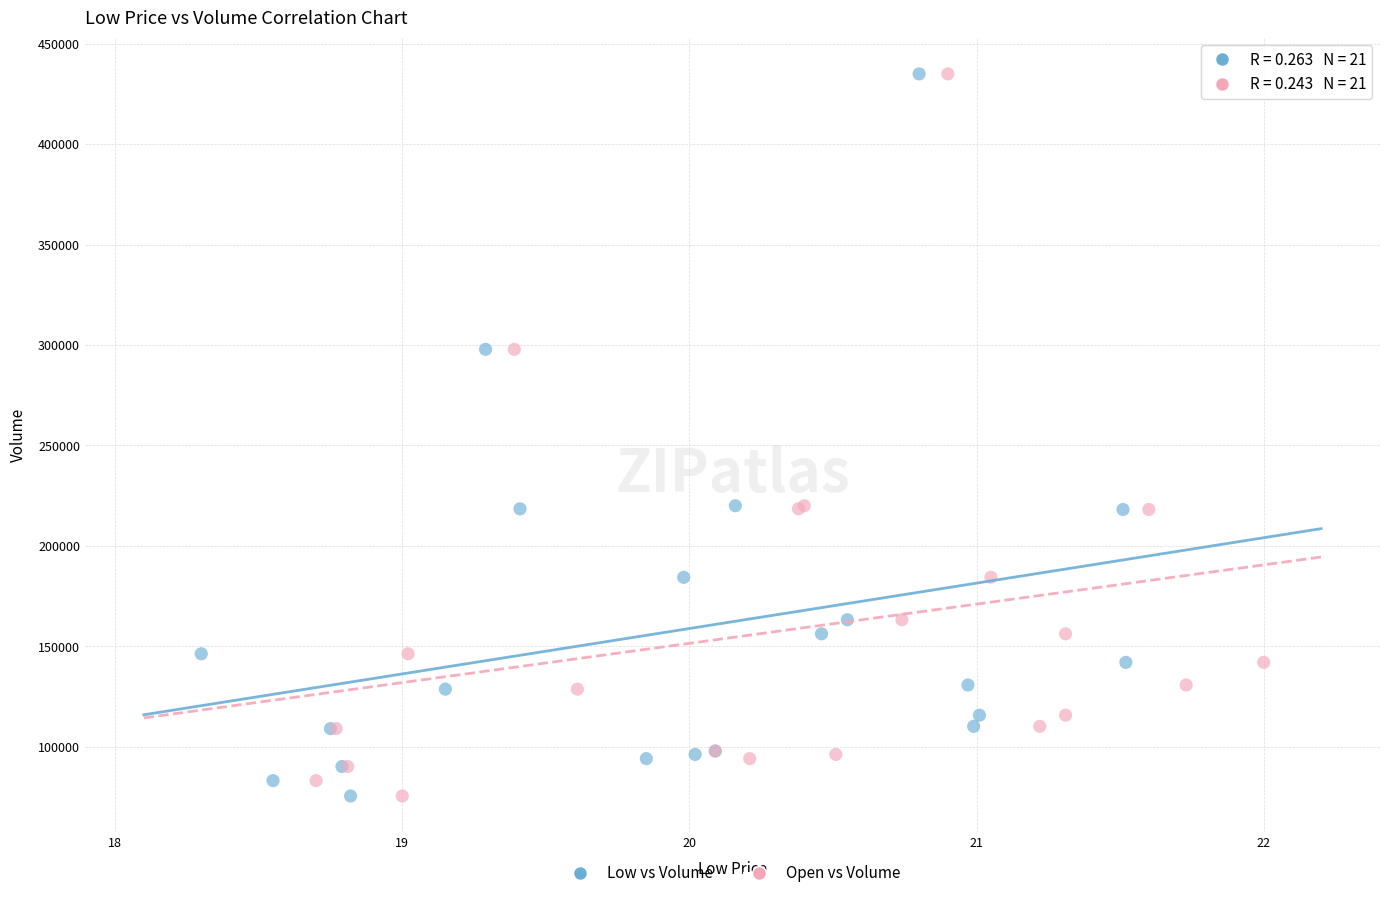

What are all the series names shown in the legend?

Low vs Volume, Open vs Volume